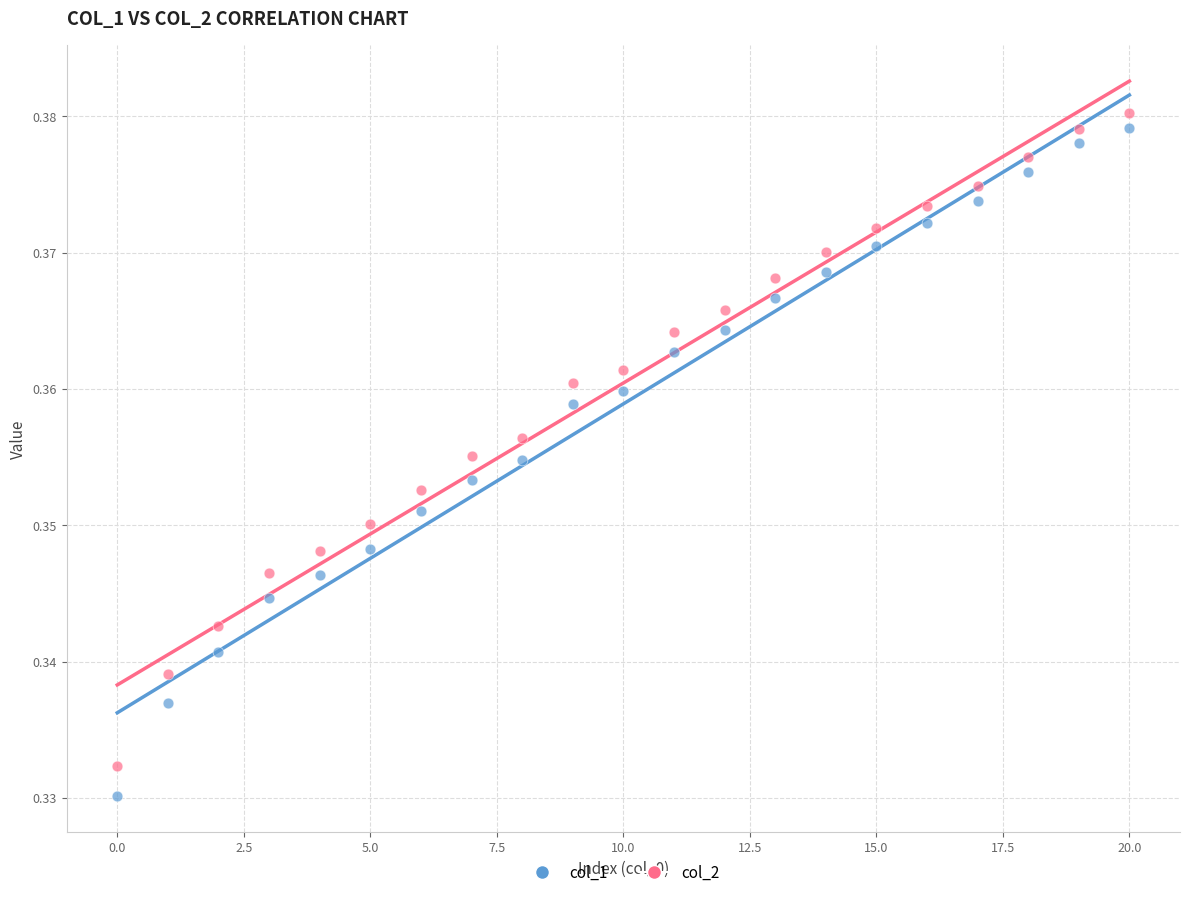

Which series contains the lowest Y value?

col_1